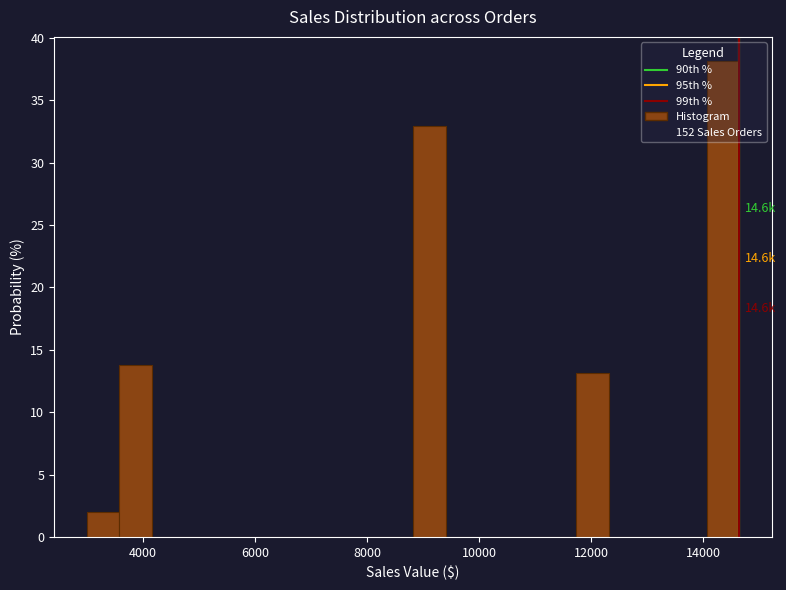

Around what value on the x-axis is the tallest bar? Give the approximate position of its centre, as read against the axis.

14400